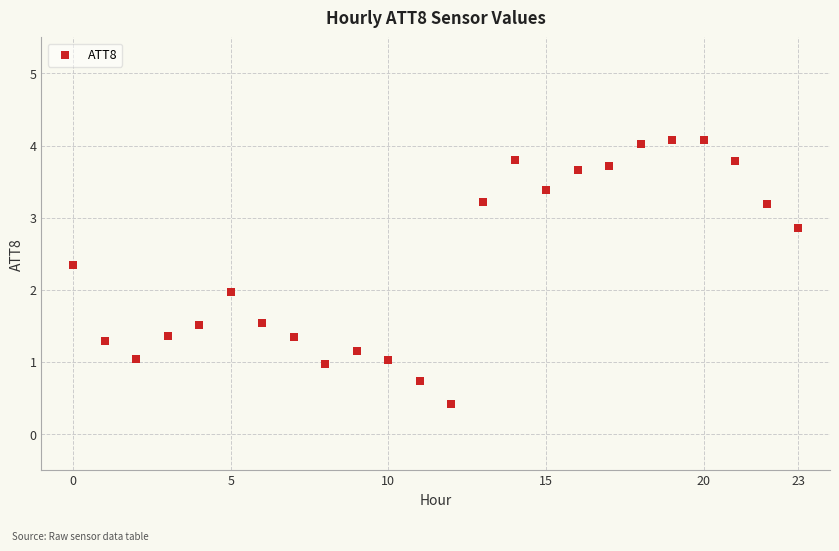

What is the range of Y values (max minus min)?

3.7